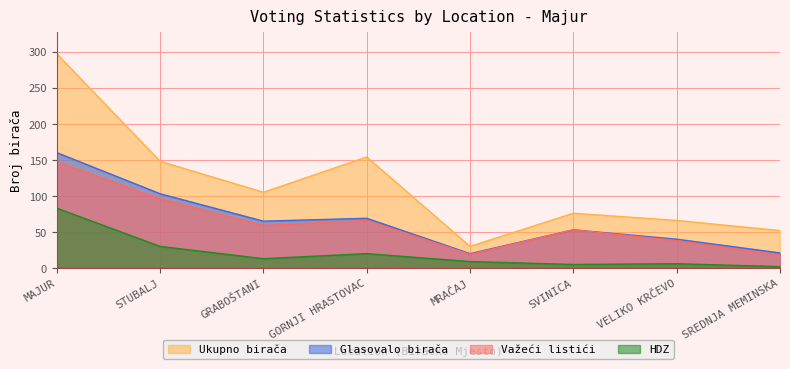

True or false: HDZ and Glasovalo birača intersect in this chart.

False